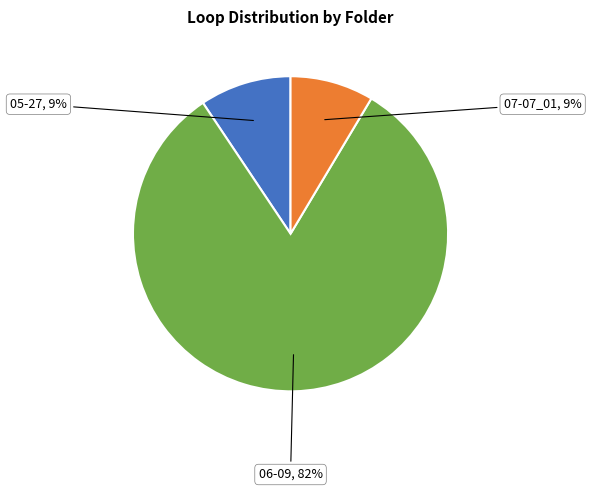

To the nearest percent, what is the difference between the largest and smallest slice percentages?

73%